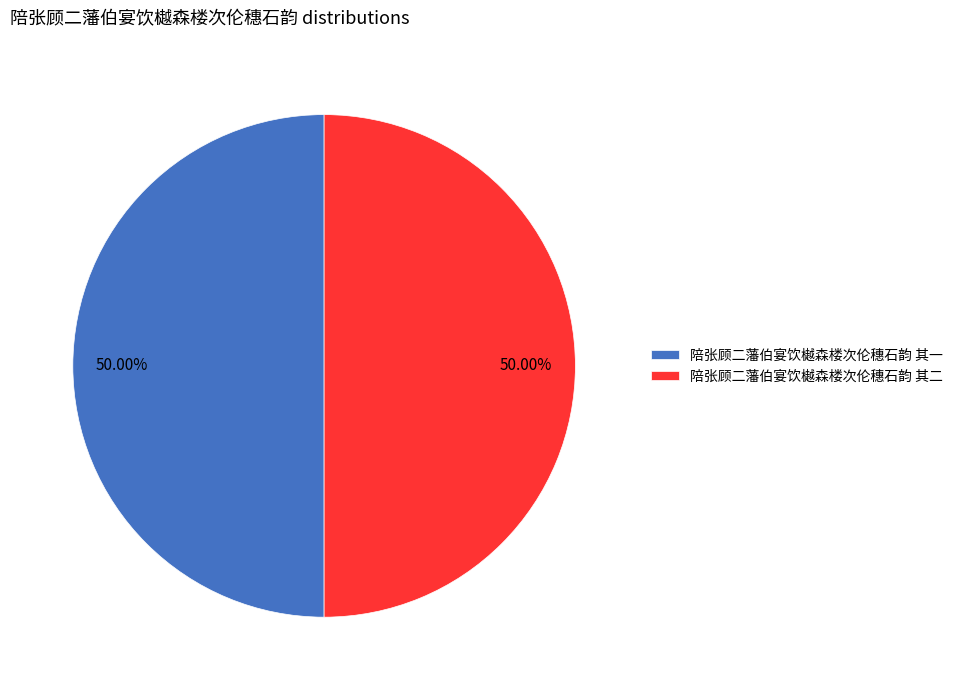

Is the sum of 陪张顾二藩伯宴饮樾森楼次伦穗石韵 其一 and 陪张顾二藩伯宴饮樾森楼次伦穗石韵 其二 greater than half?

Yes